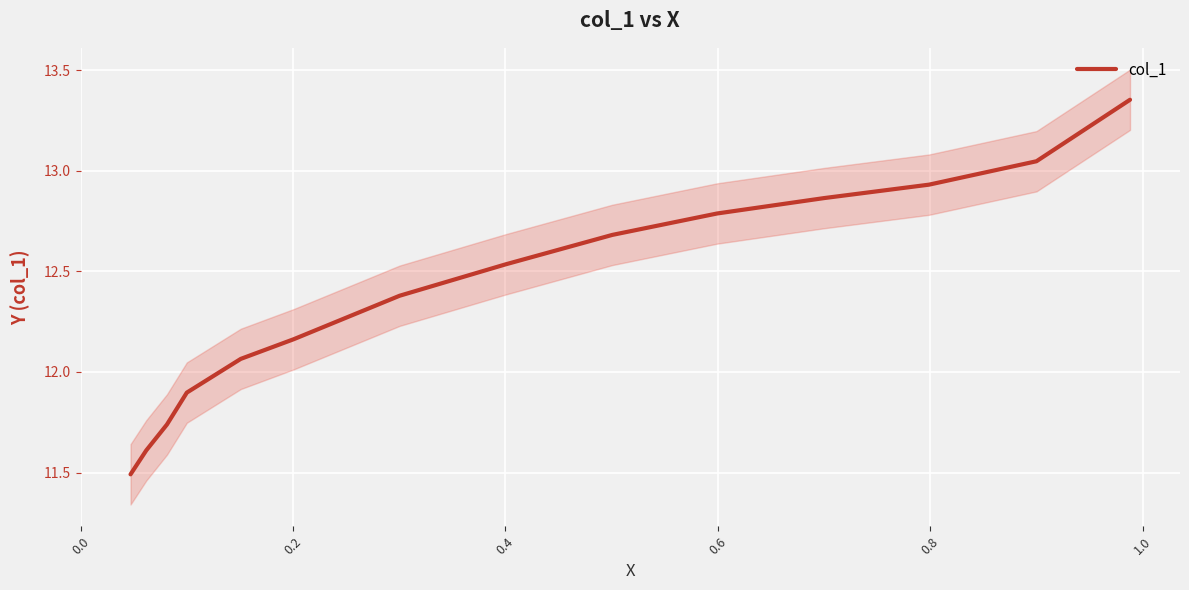

What is the difference between the second highest and second lowest values?

1.4